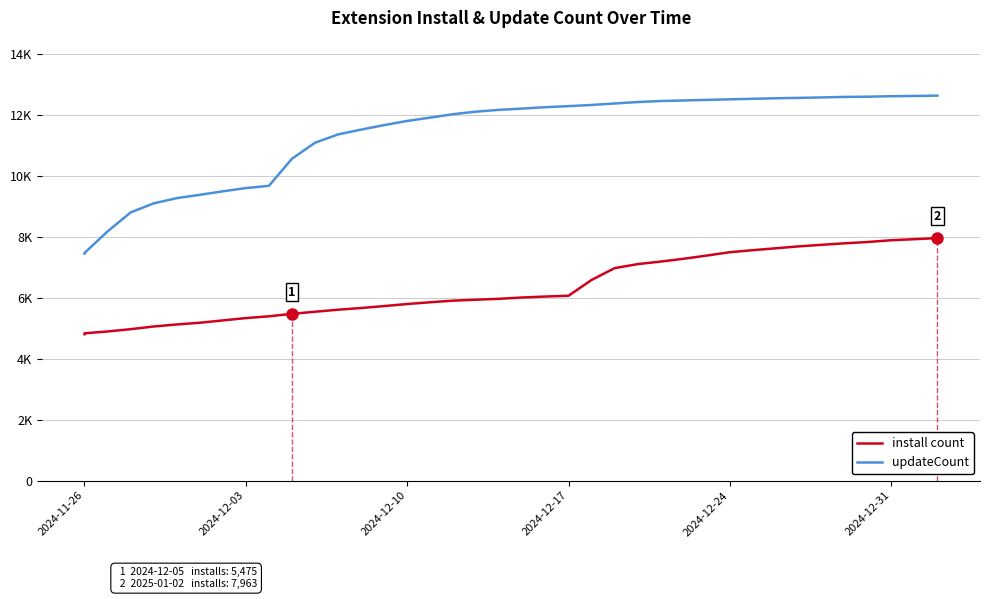

True or false: updateCount and install count intersect in this chart.

False